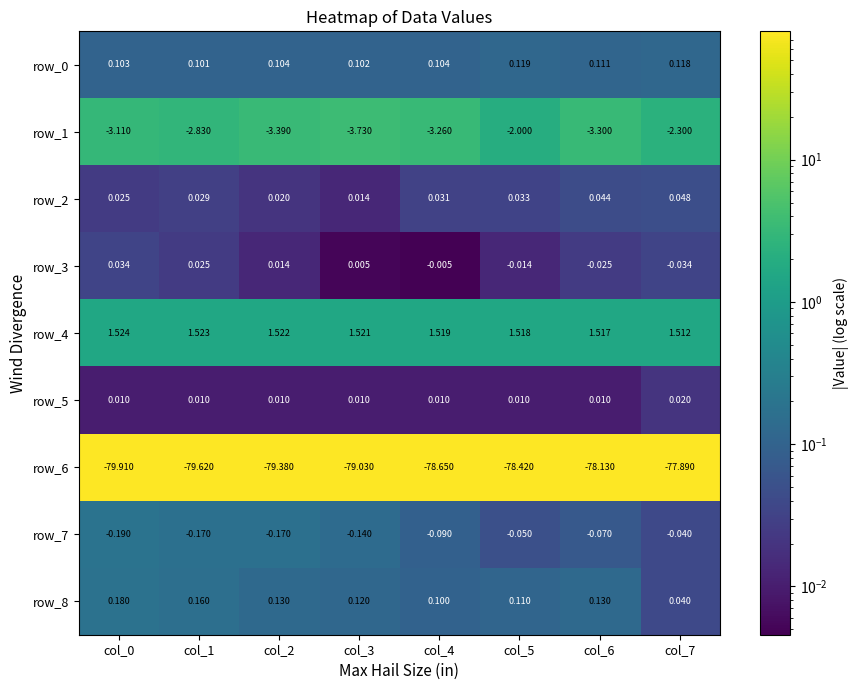

At which label is row_4 closest to 1?

col_7